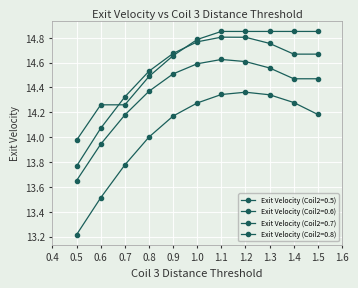

At which label does Exit Velocity (Coil2=0.5) reach its peak?

1.2